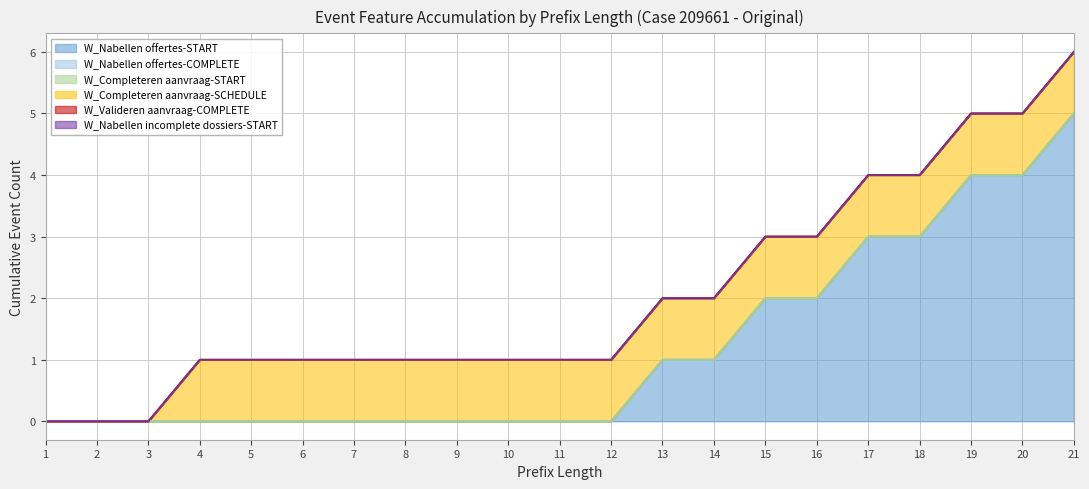

Reading left to right, extract all data points from this chart.

W_Nabellen offertes-START: 0	0	0	0	0	0	0	0	0	0	0	0	1	1	2	2	3	3	4	4	5
W_Nabellen offertes-COMPLETE: 0	0	0	0	0	0	0	0	0	0	0	0	0	0	0	0	0	0	0	0	0
W_Completeren aanvraag-START: 0	0	0	0	0	0	0	0	0	0	0	0	0	0	0	0	0	0	0	0	0
W_Completeren aanvraag-SCHEDULE: 0	0	0	1	1	1	1	1	1	1	1	1	1	1	1	1	1	1	1	1	1
W_Valideren aanvraag-COMPLETE: 0	0	0	0	0	0	0	0	0	0	0	0	0	0	0	0	0	0	0	0	0
W_Nabellen incomplete dossiers-START: 0	0	0	0	0	0	0	0	0	0	0	0	0	0	0	0	0	0	0	0	0